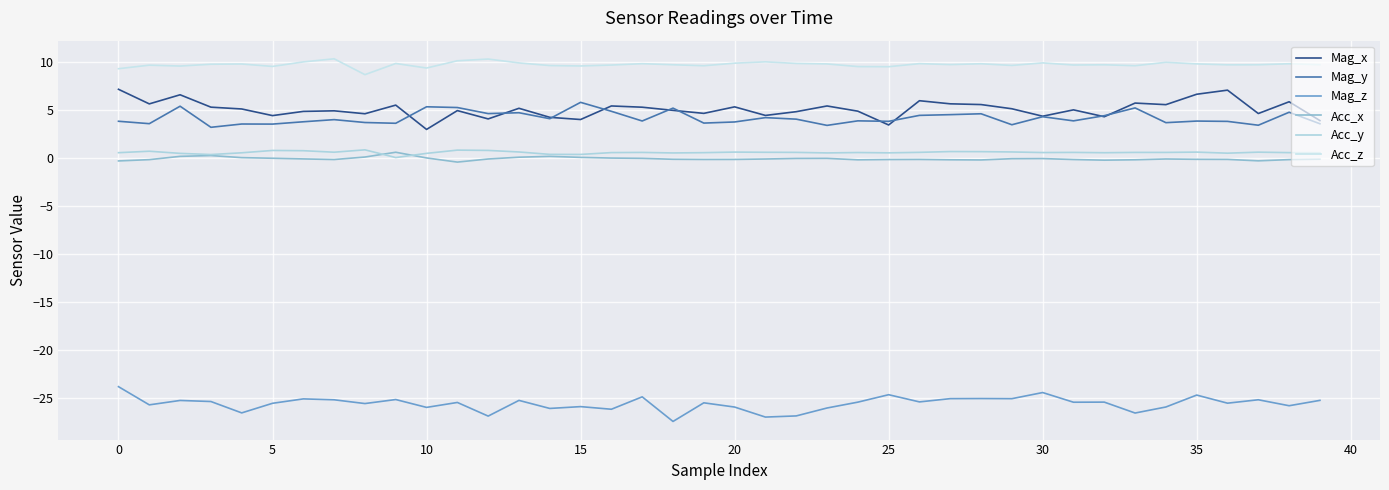

How many lines are shown in the chart?

6